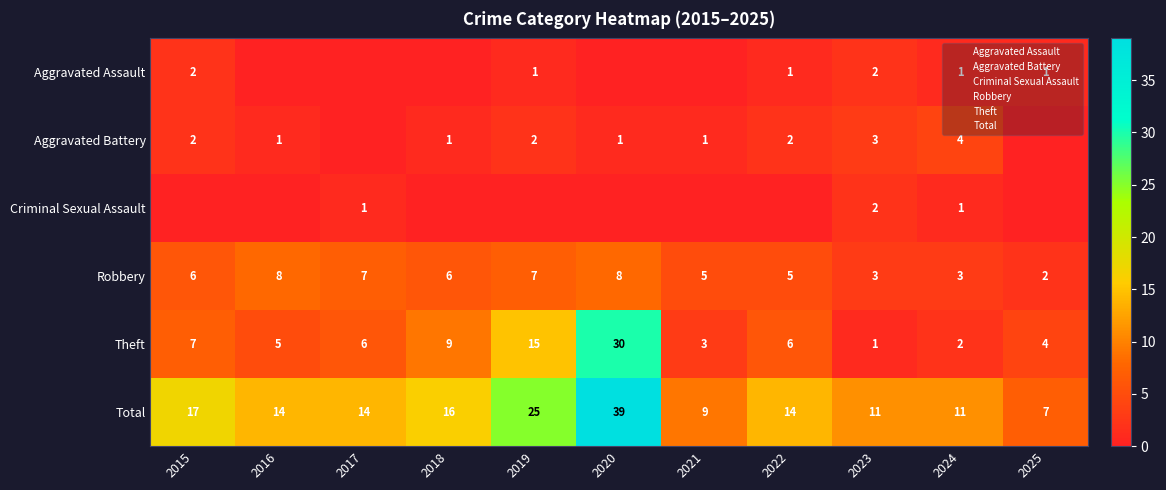

Is the value of Total at 2018 greater than the value of Aggravated Assault at 2017?

Yes